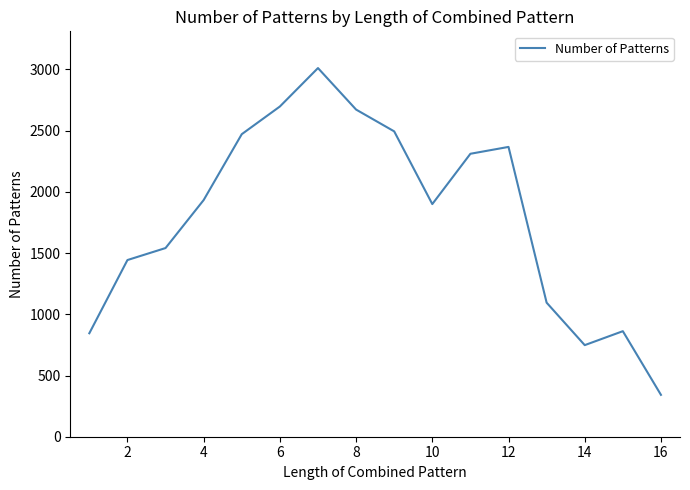

What is the difference between the maximum and minimum values?

2669